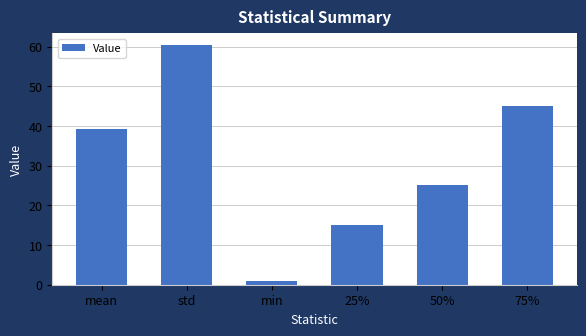

Reading left to right, transcribe all the data shown in this chart.

39.3	60.3	1.0	15.0	25.0	45.0